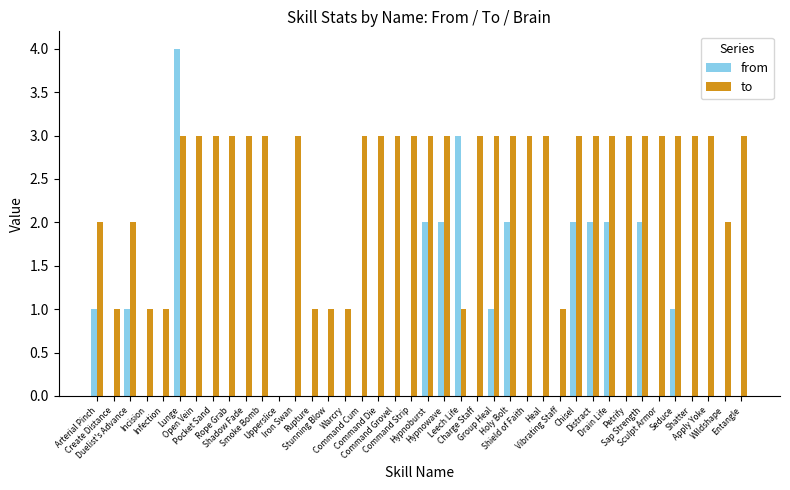

What is the sum of all to values?

98